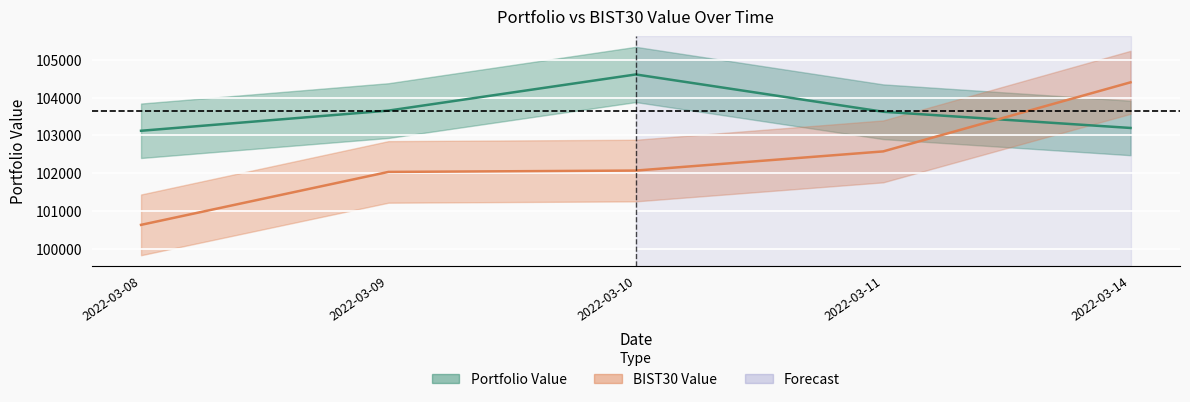

At which category does Portfolio Value reach its first local peak?

2022-03-10